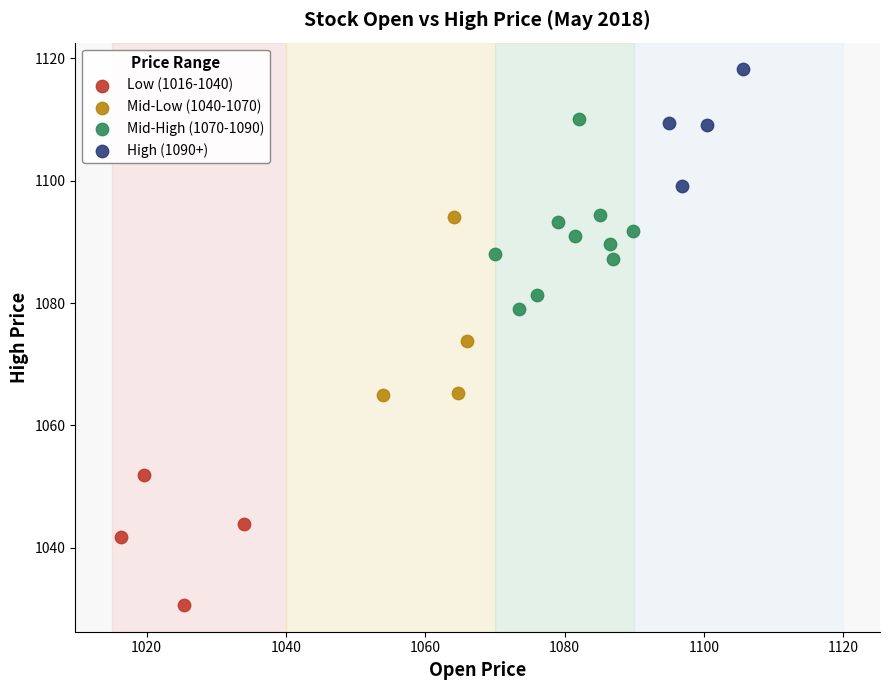

Which series contains the lowest Y value?

Low (1016-1040)